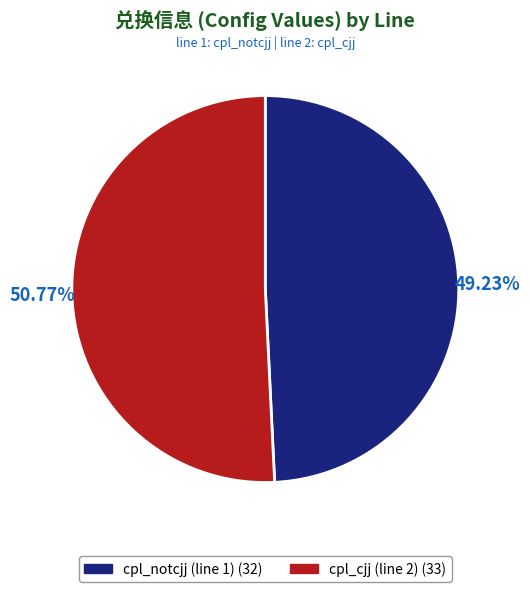

The cpl_cjj (line 2) slice represents 59% of the pie. True or false?

False